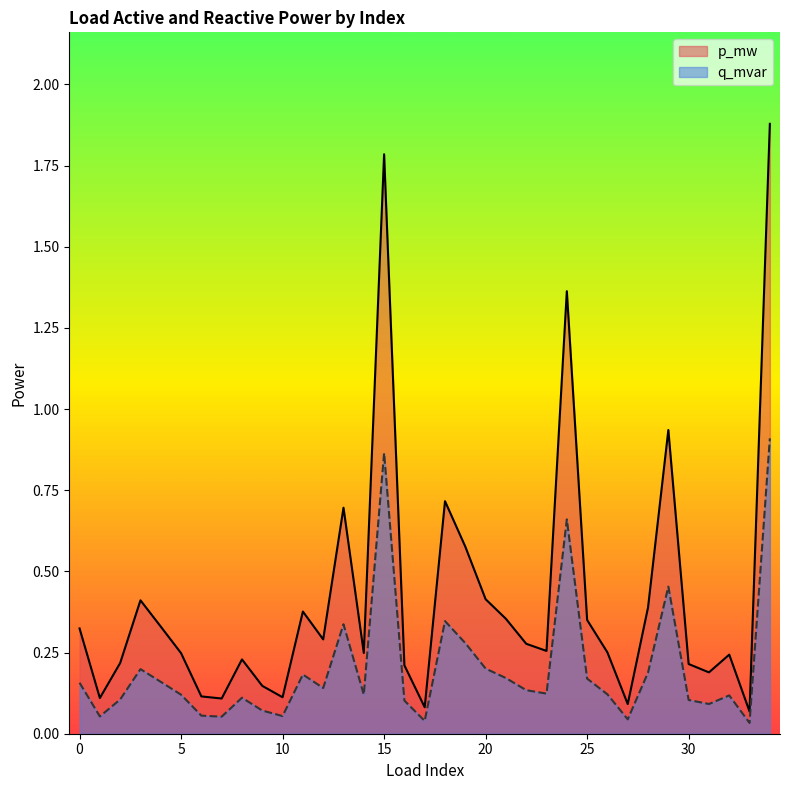

What is the maximum value for q_mvar?

0.9